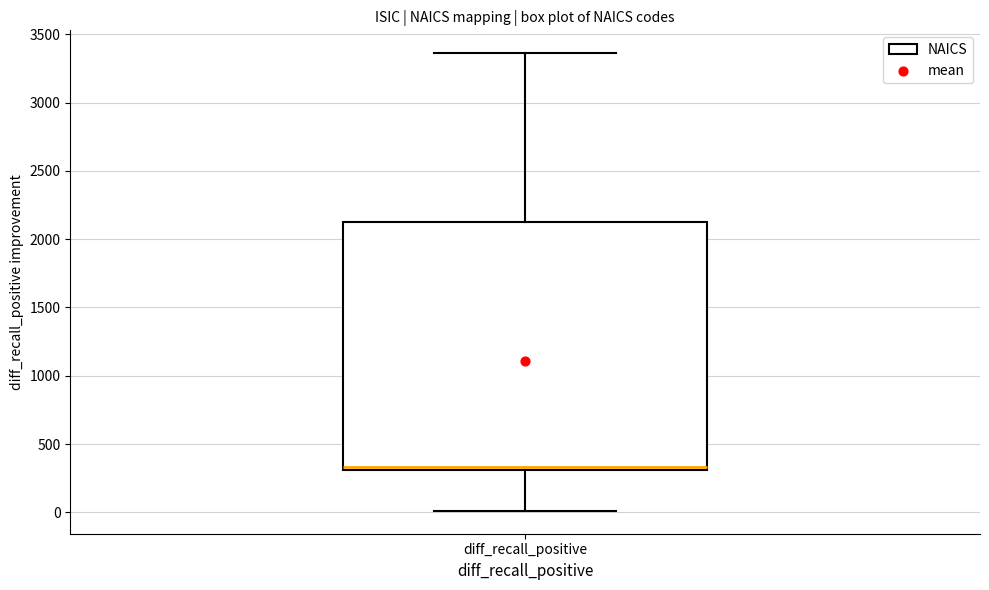

Where does the upper whisker of the box for diff_recall_positive end on the y-axis? The values are not printed on the chart, so give them approximately, as read against the axis.

3350